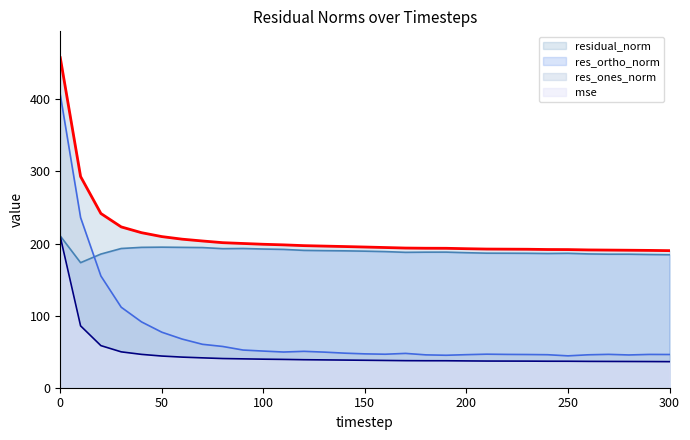

What is the highest value of the residual_norm series?

457.7